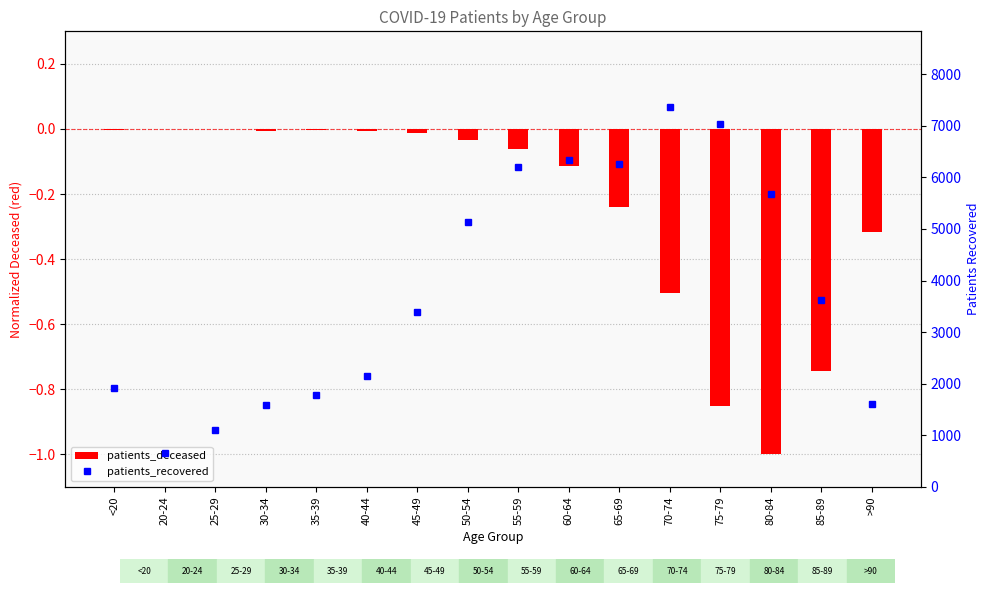

Between 35-39 and 65-69, which series saw the biggest shift?

patients_recovered